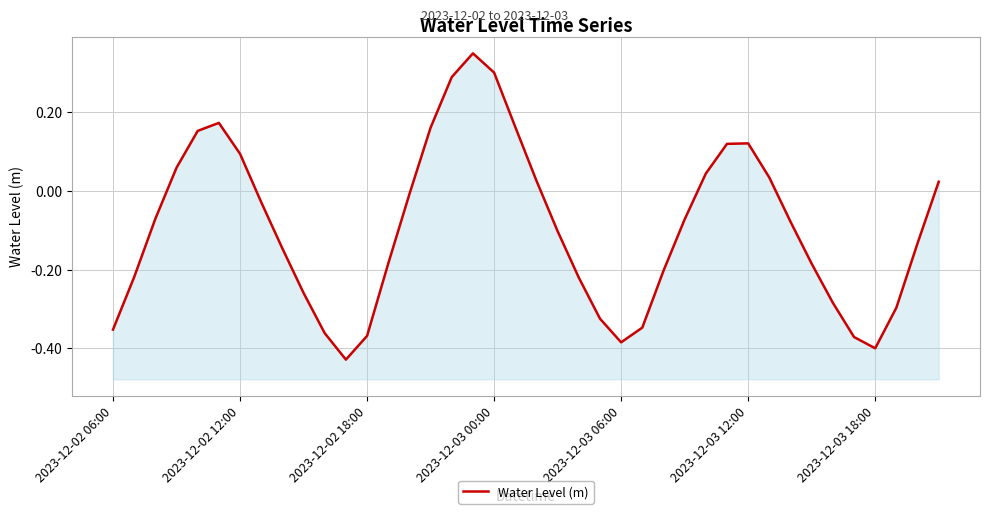

The value at 14 is -0.0. True or false?

True